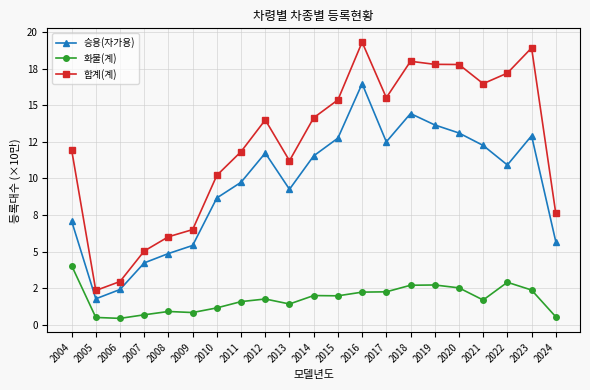

What are all the series names shown in the legend?

승용(자가용), 화물(계), 합계(계)